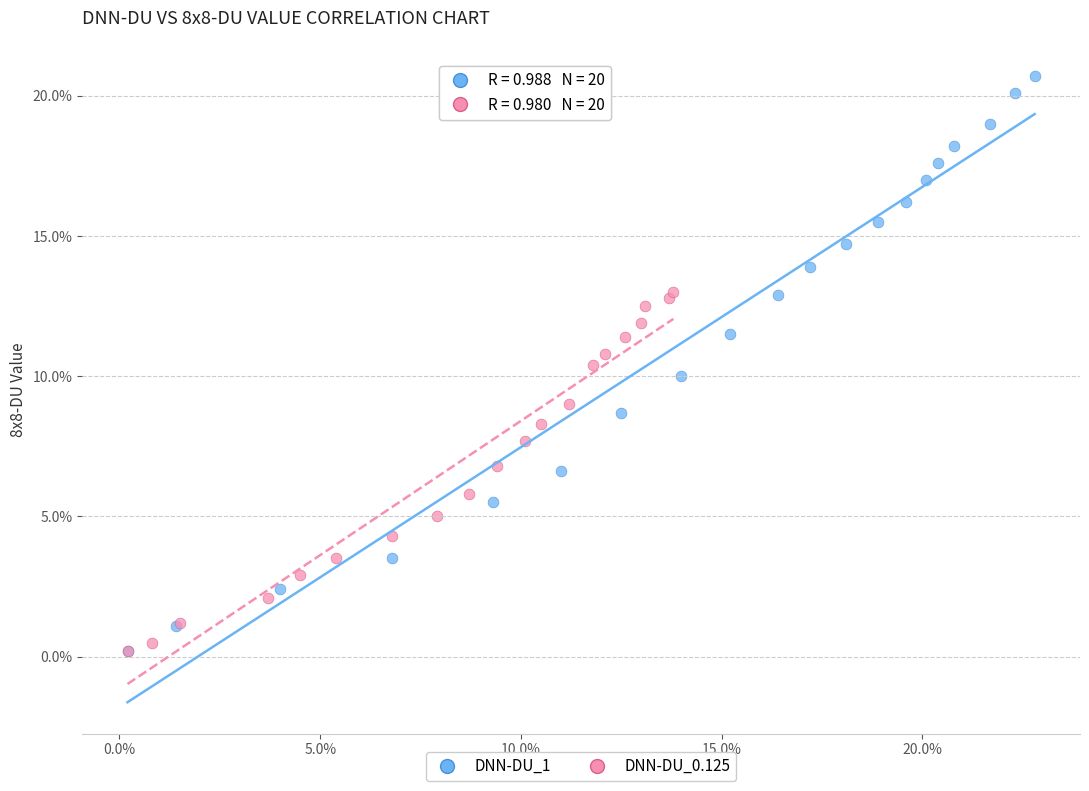

What are all the series names shown in the legend?

DNN-DU_1, DNN-DU_0.125